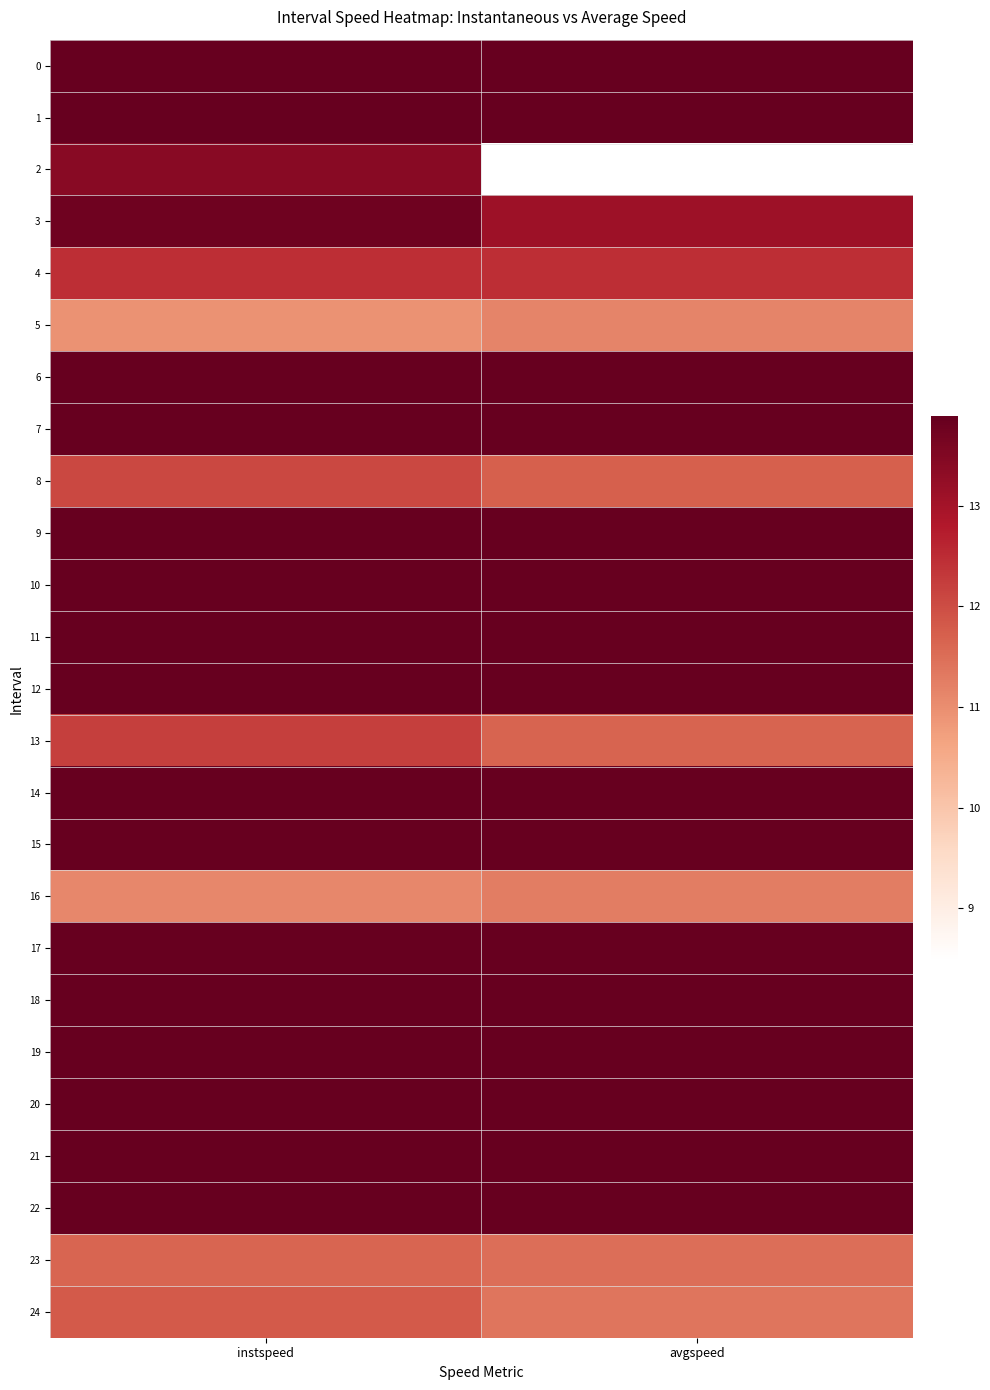

Reading left to right, transcribe all the data shown in this chart.

0: instspeed=13.9	avgspeed=13.9
1: instspeed=13.9	avgspeed=13.9
2: instspeed=13.4	avgspeed=8.5
3: instspeed=13.8	avgspeed=13.1
4: instspeed=12.5	avgspeed=12.5
5: instspeed=10.9	avgspeed=11.2
6: instspeed=13.9	avgspeed=13.9
7: instspeed=13.9	avgspeed=13.9
8: instspeed=12.1	avgspeed=11.7
9: instspeed=13.9	avgspeed=13.9
10: instspeed=13.9	avgspeed=13.9
11: instspeed=13.9	avgspeed=13.9
12: instspeed=13.9	avgspeed=13.9
13: instspeed=12.2	avgspeed=11.7
14: instspeed=13.9	avgspeed=13.9
15: instspeed=13.9	avgspeed=13.9
16: instspeed=11.1	avgspeed=11.3
17: instspeed=13.9	avgspeed=13.9
18: instspeed=13.9	avgspeed=13.9
19: instspeed=13.9	avgspeed=13.9
20: instspeed=13.9	avgspeed=13.9
21: instspeed=13.9	avgspeed=13.9
22: instspeed=13.9	avgspeed=13.9
23: instspeed=11.6	avgspeed=11.5
24: instspeed=11.8	avgspeed=11.4